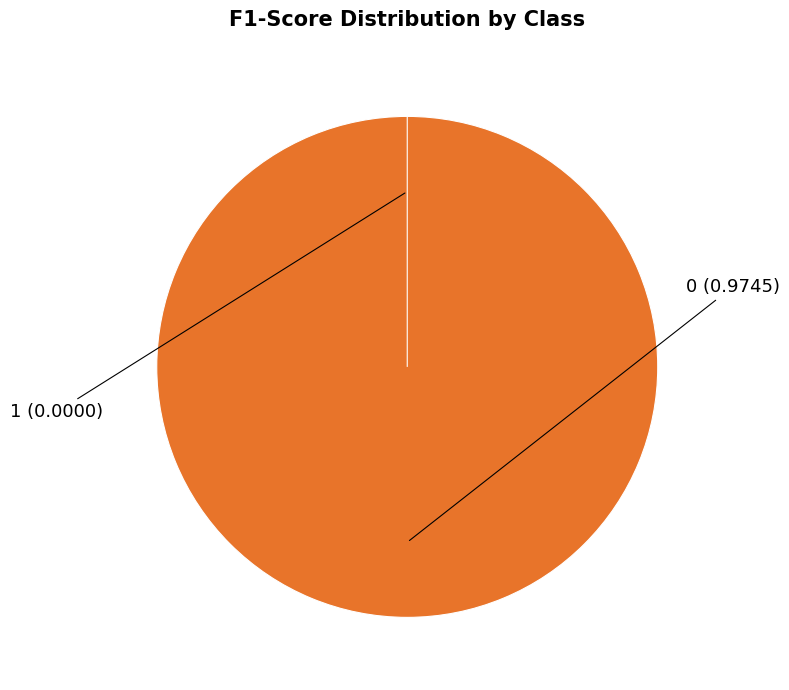

To the nearest percent, what portion does 0 represent?

100%